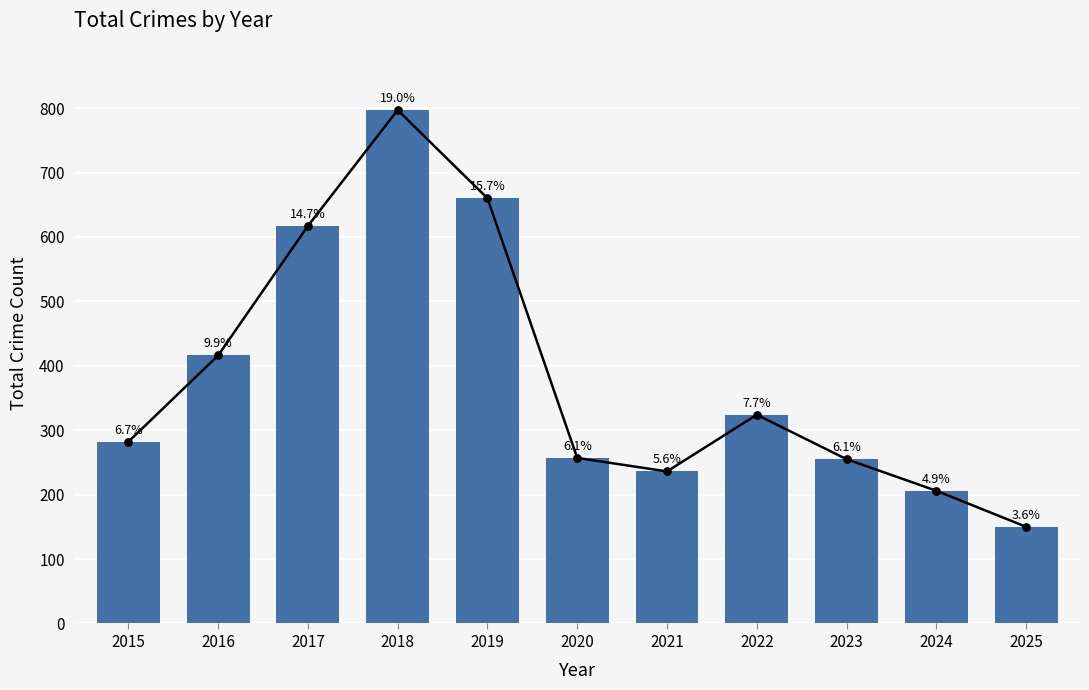

What is the ratio of the value at 2017 to the value at 2016?

1.5